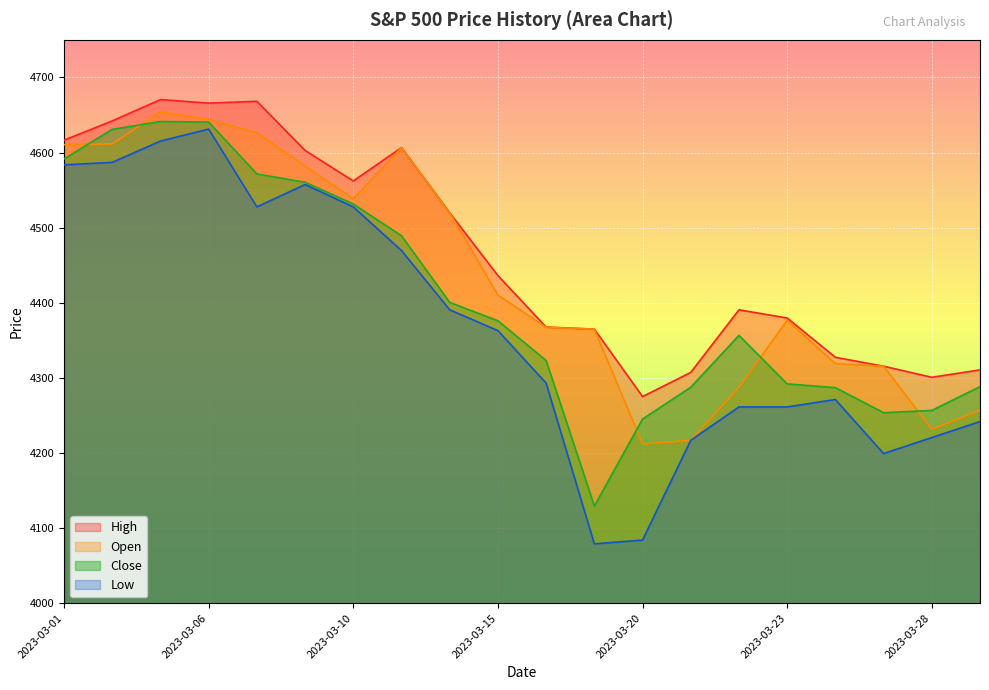

What is the sum of all Close values?

88153.1